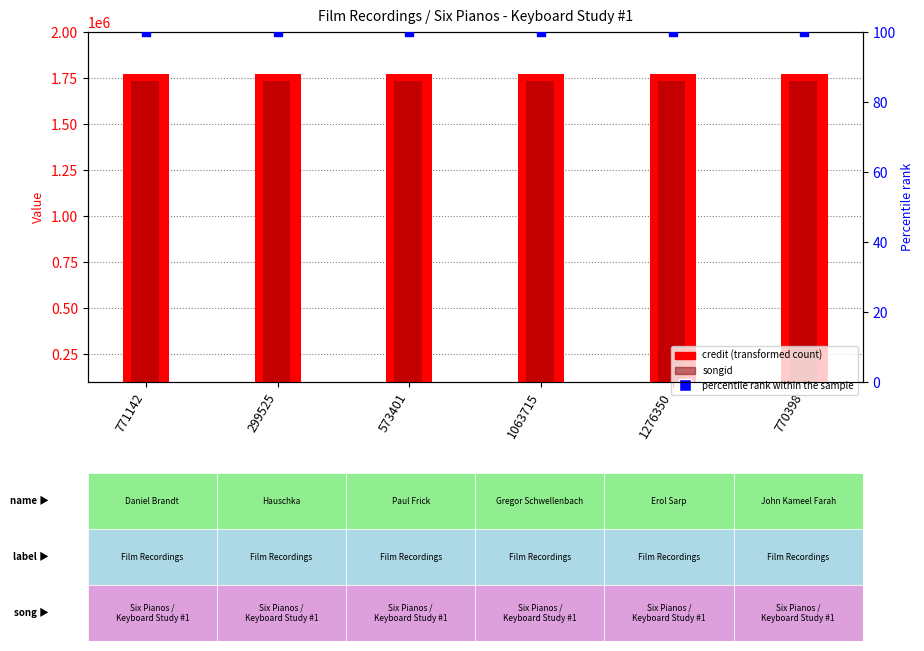

Which series reaches the maximum Y coordinate?

credit